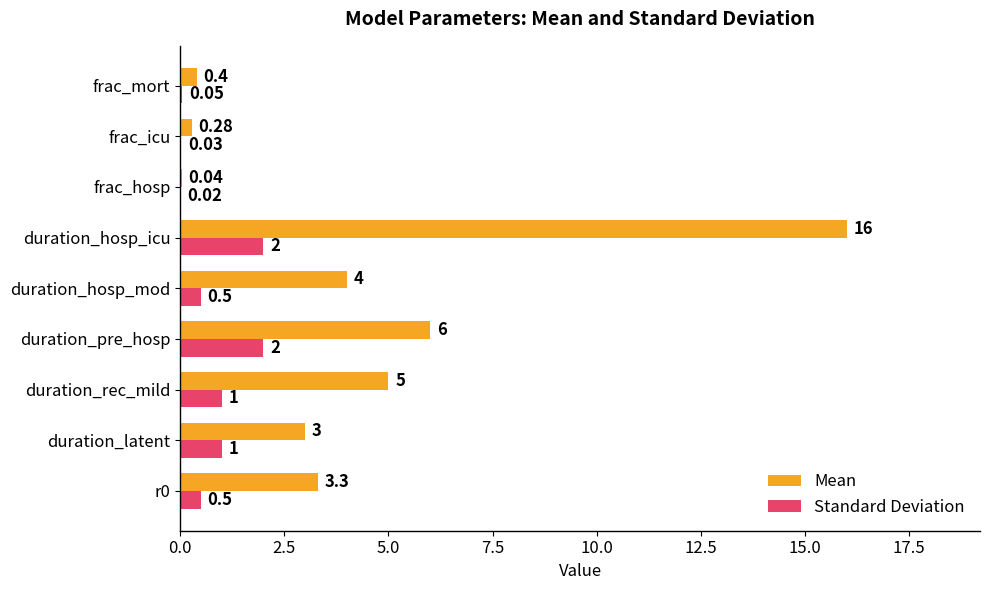

At which category is the sum across all series the highest?

duration_hosp_icu